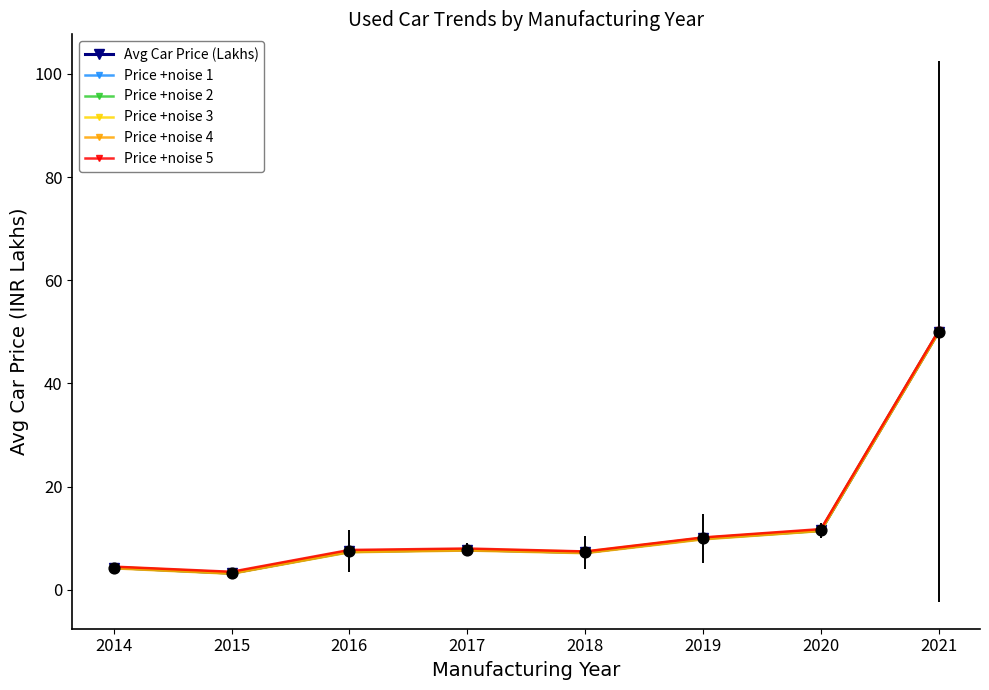

List the series in order of their overall mean, highest first.

Price +noise 5, Price +noise 3, Price +noise 1, Avg Car Price (Lakhs), Price +noise 2, Price +noise 4